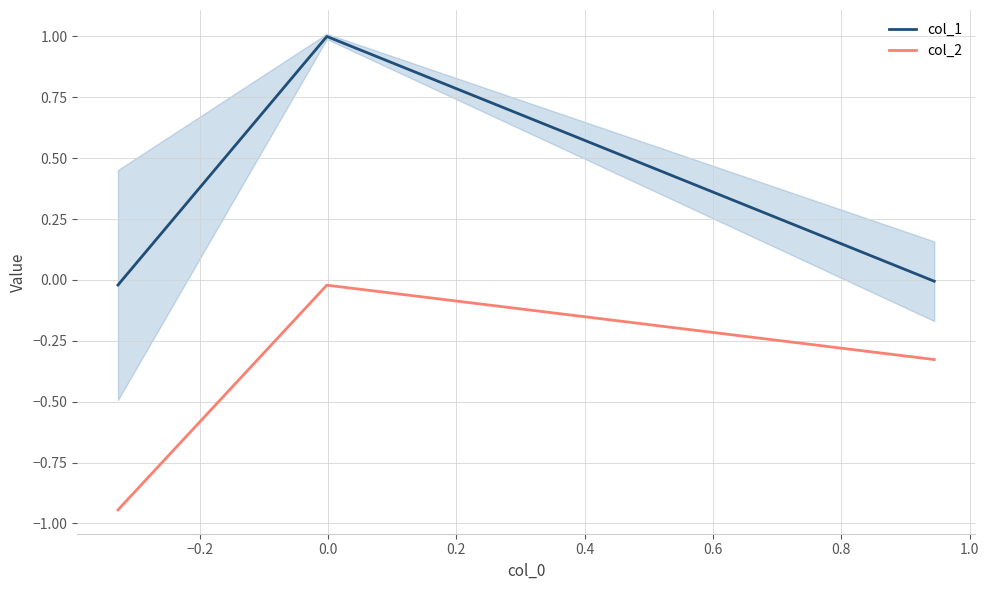

True or false: col_1 has a value of 1.3 at −0.2.

False